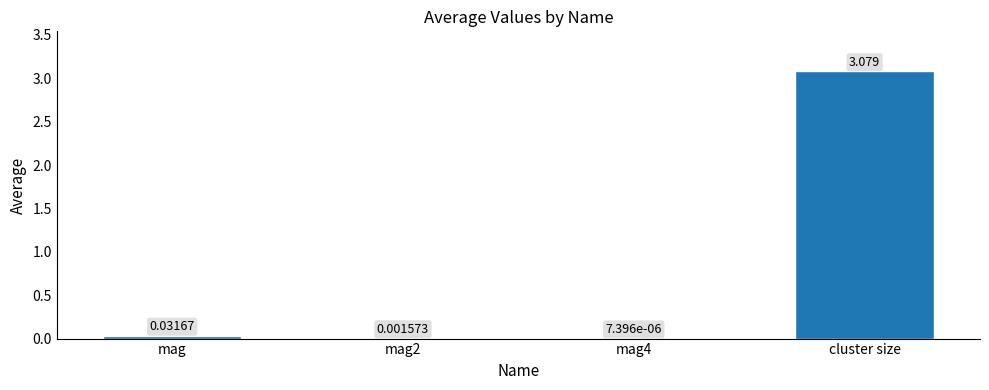

At which category does the chart reach its peak across all series?

cluster size